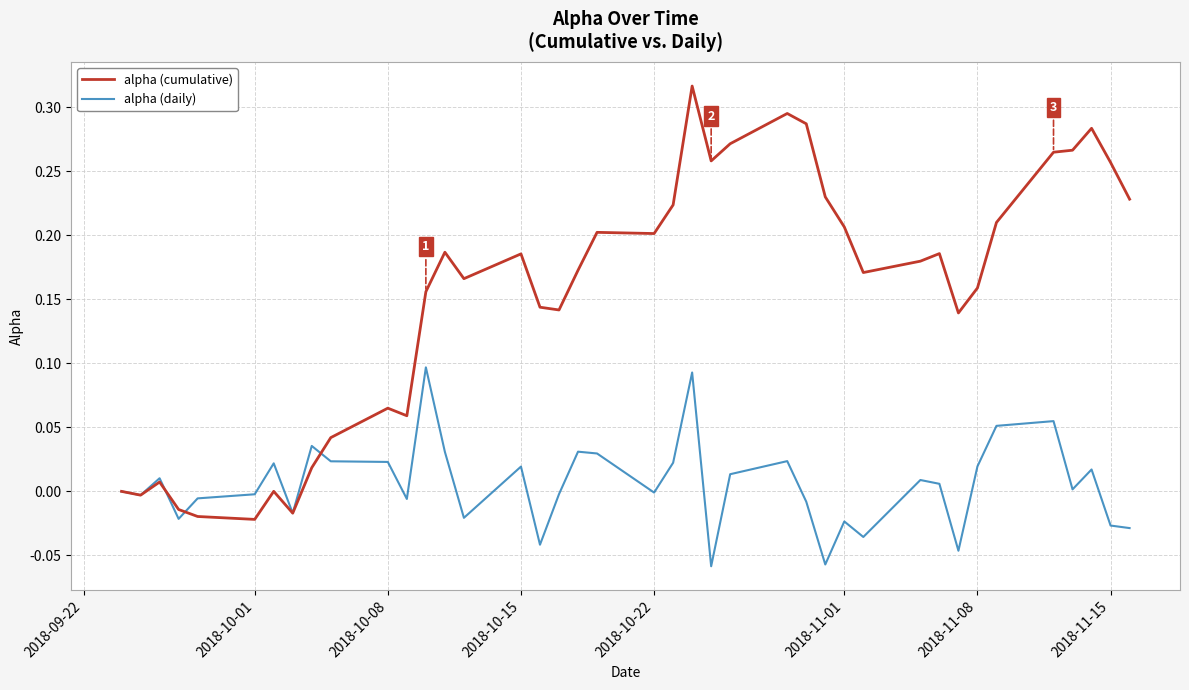

Which series has the largest range (max minus min)?

alpha (cumulative)